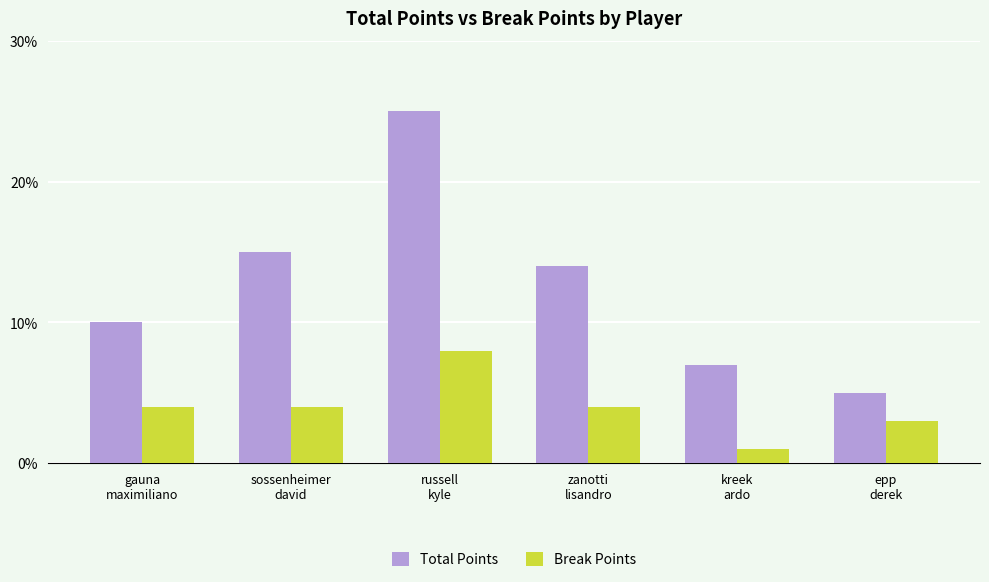

How many groups of bars are there?

6